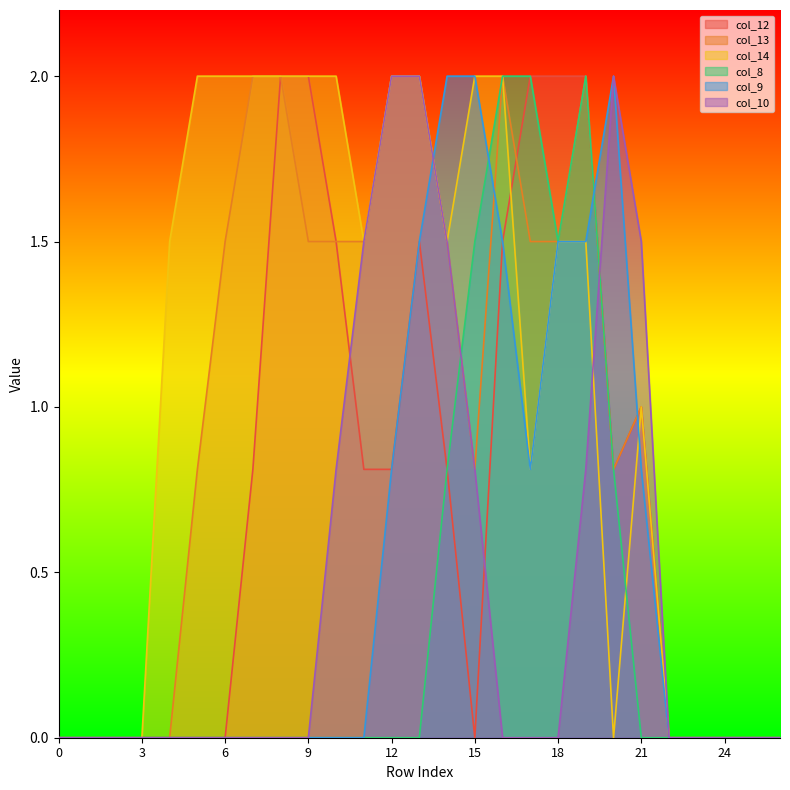

What are all the series names shown in the legend?

col_12, col_13, col_14, col_8, col_9, col_10